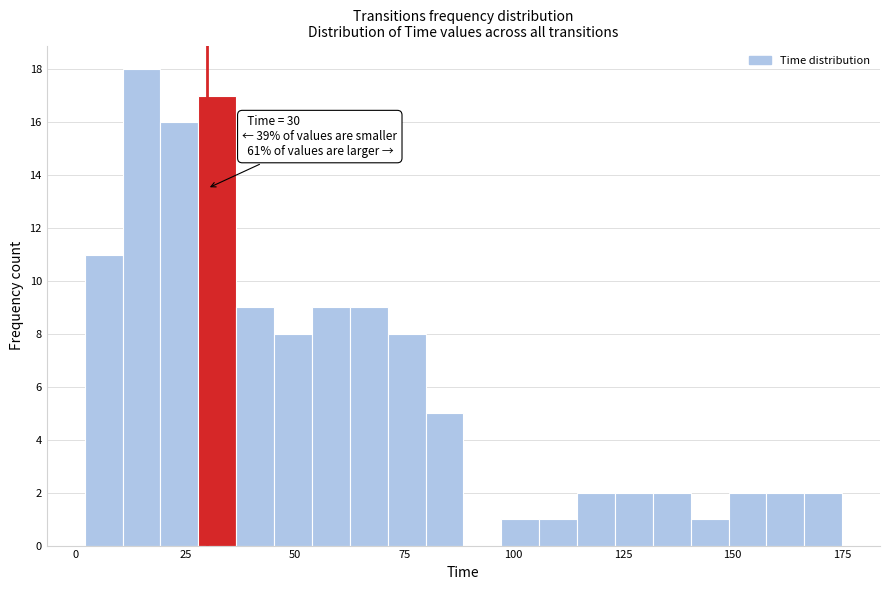

Read against the x-axis, roughly where is the centre of the tallest bar?

15